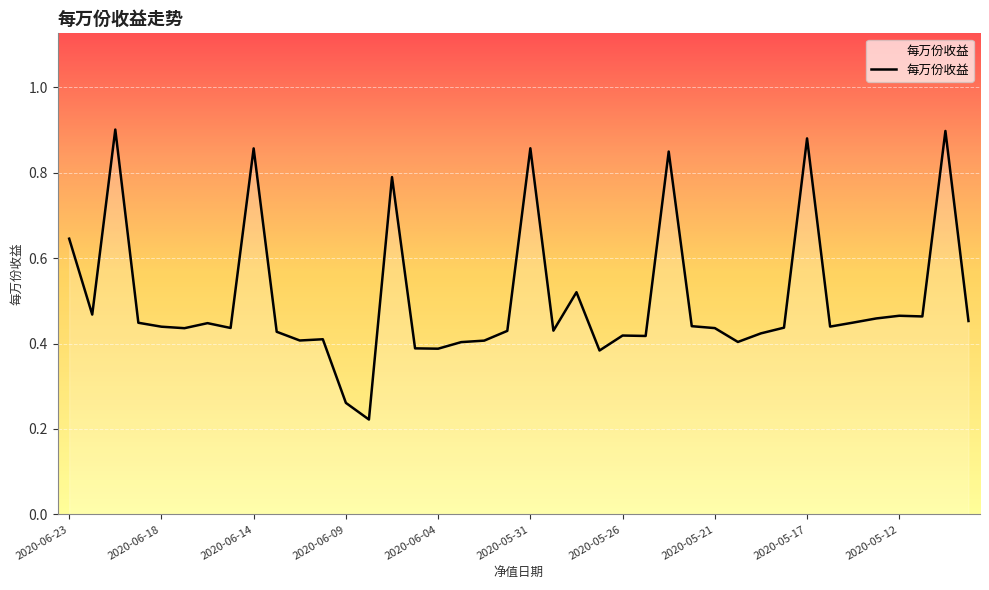

What is the difference between the maximum and minimum values?

0.7